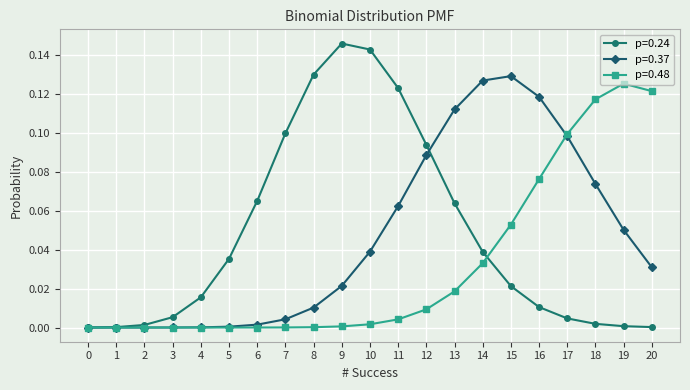

Is the value of p=0.24 at 13 greater than the value of p=0.48 at 9?

Yes